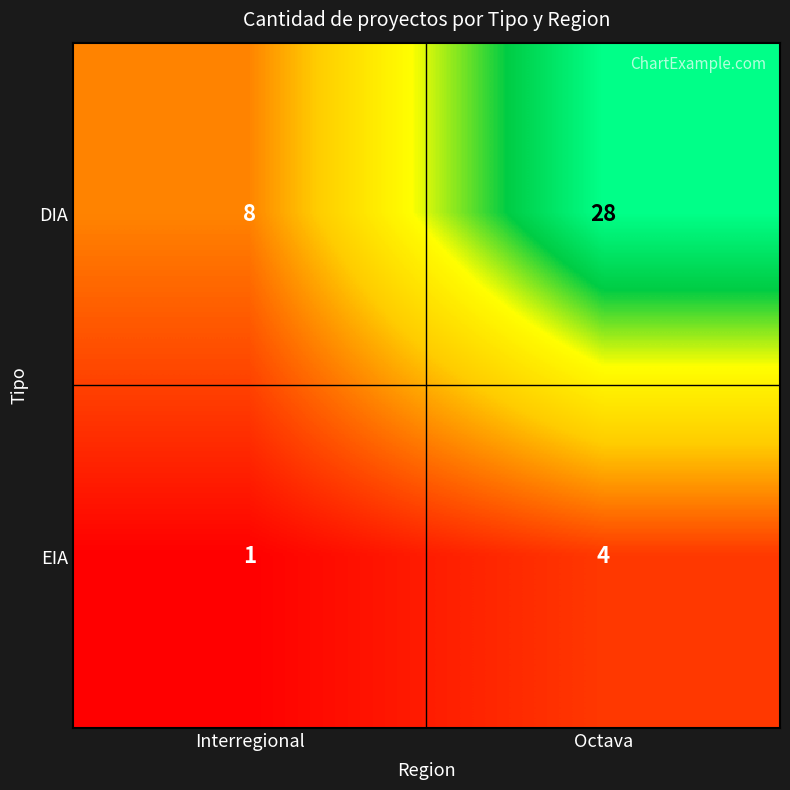

At which label does DIA reach its minimum?

Interregional